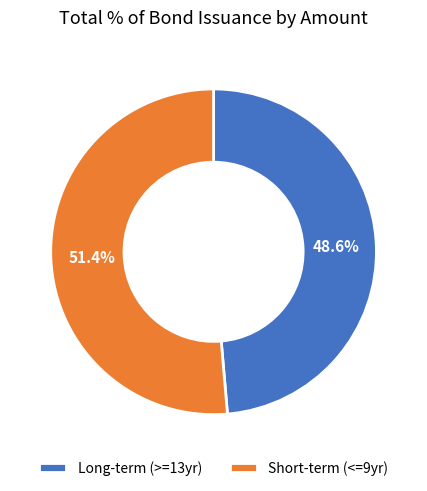

What is the largest slice in the pie chart?

Short-term (<=9yr)